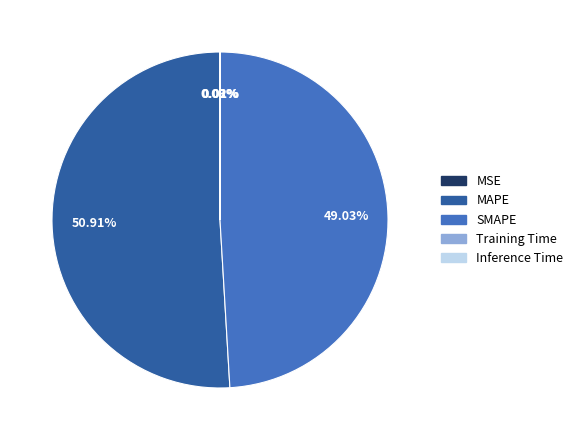

Which slice is the largest?

MAPE